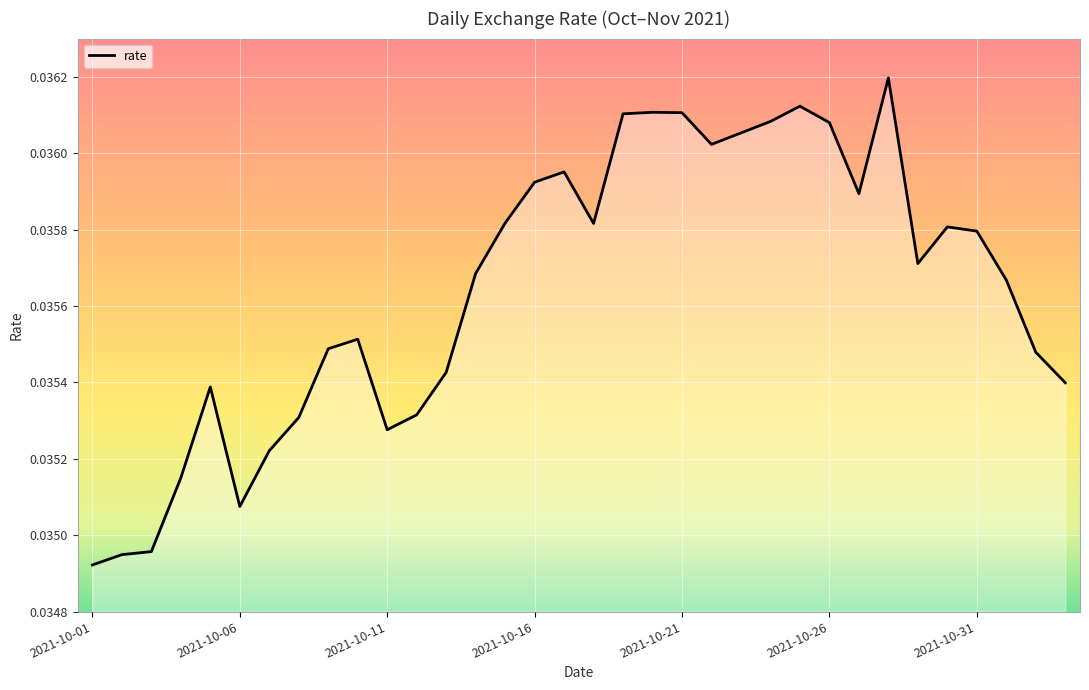

Is this an area chart (filled region under the line)?

Yes